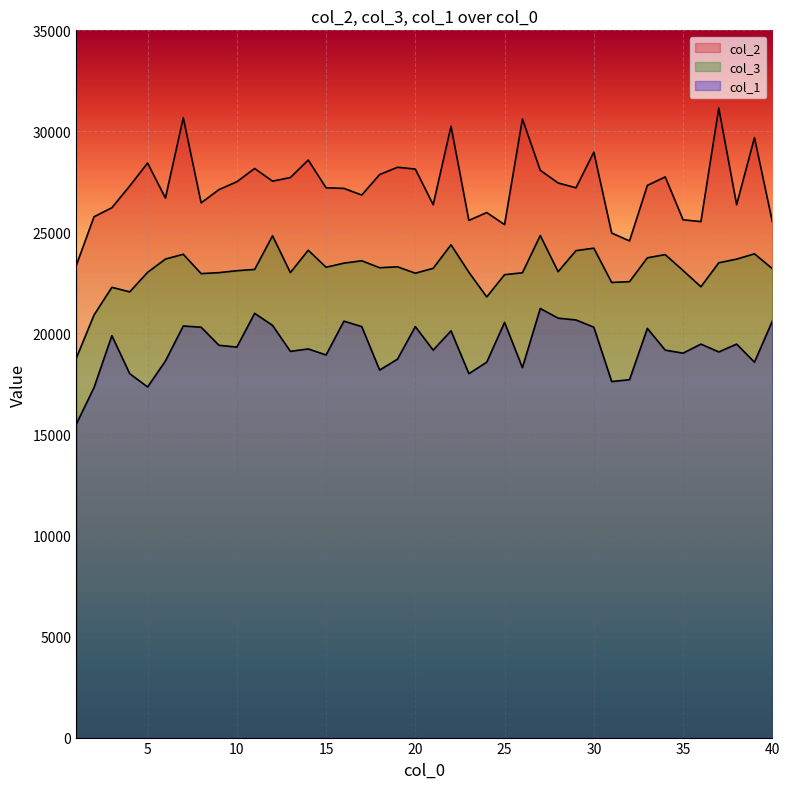

How many lines are shown in the chart?

3